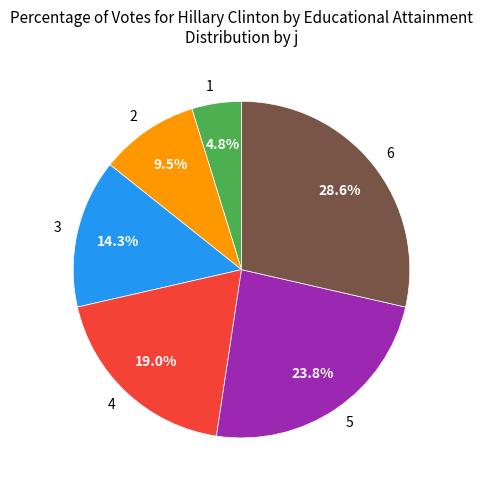

To the nearest percent, what percentage of the pie is 6?

29%